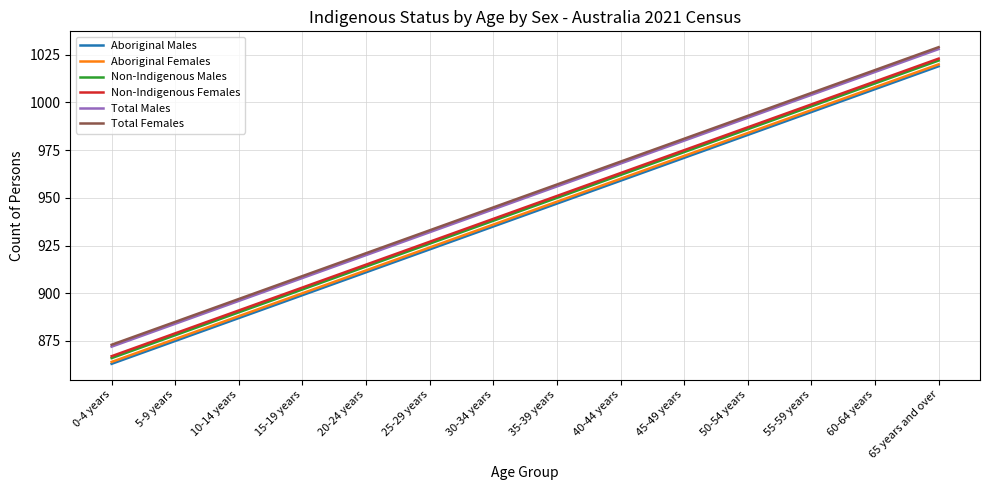

What are all the series names shown in the legend?

Aboriginal Males, Aboriginal Females, Non-Indigenous Males, Non-Indigenous Females, Total Males, Total Females